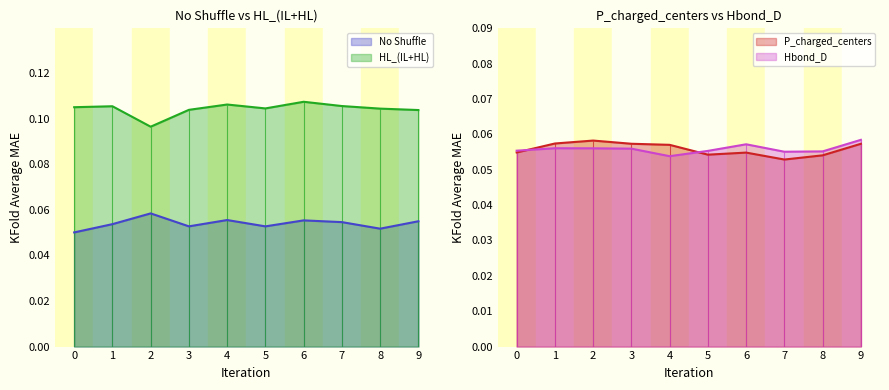

Count the number of data series in this chart.

4